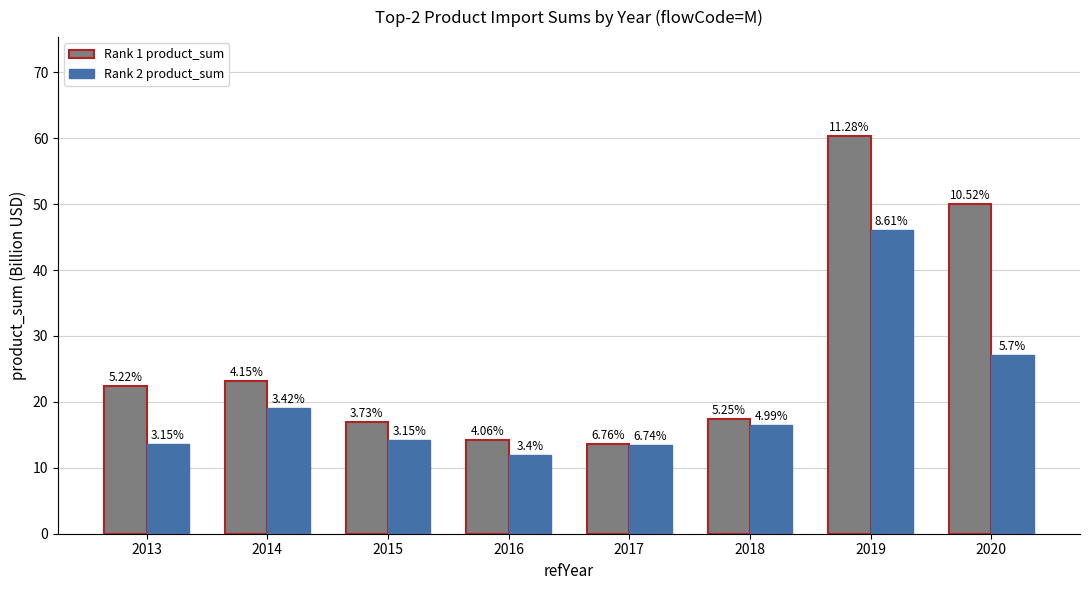

Where does the Rank 2 product_sum series first go above 16?

2014